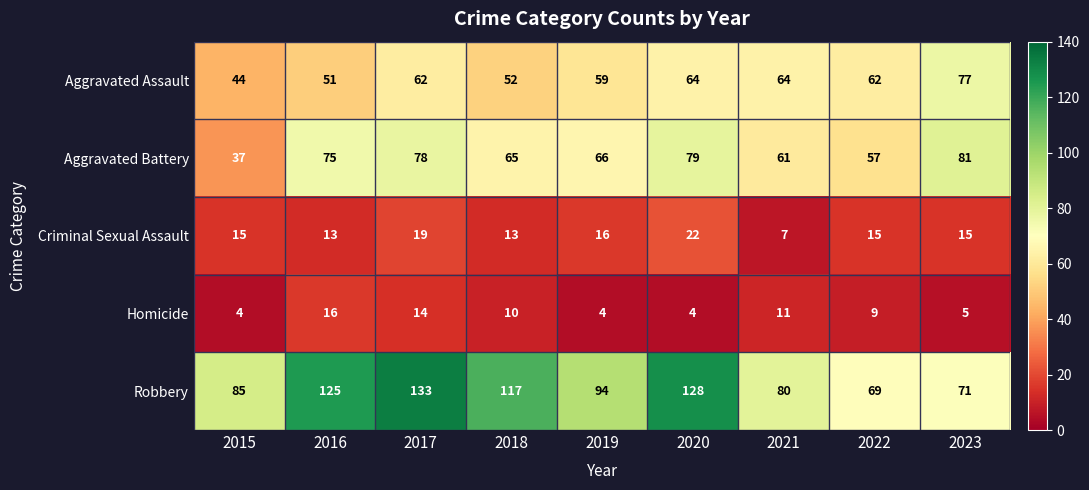

Where does the Aggravated Battery series first go above 66?

2016